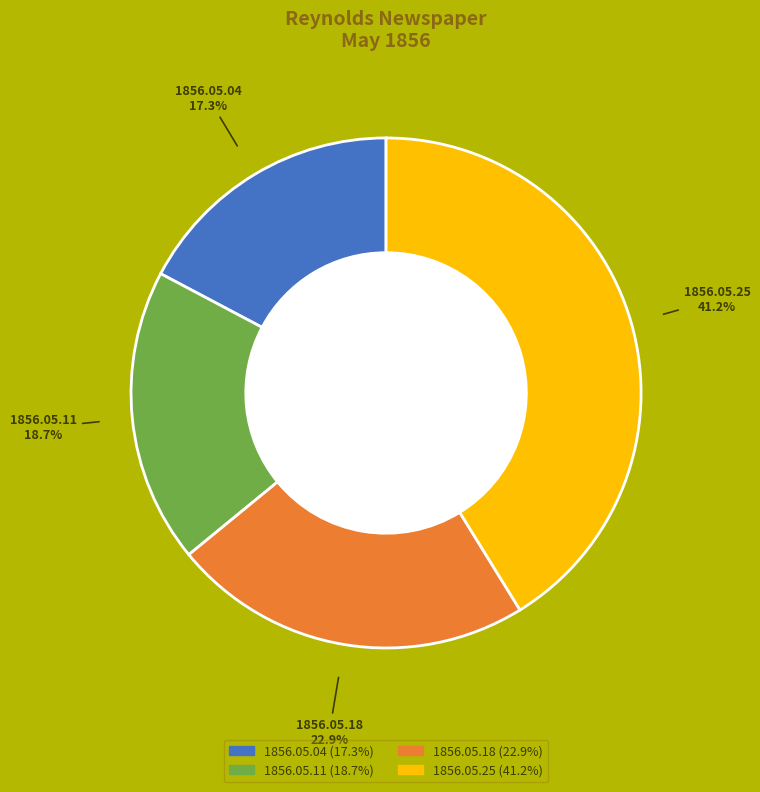

Count the number of slices in the pie.

4